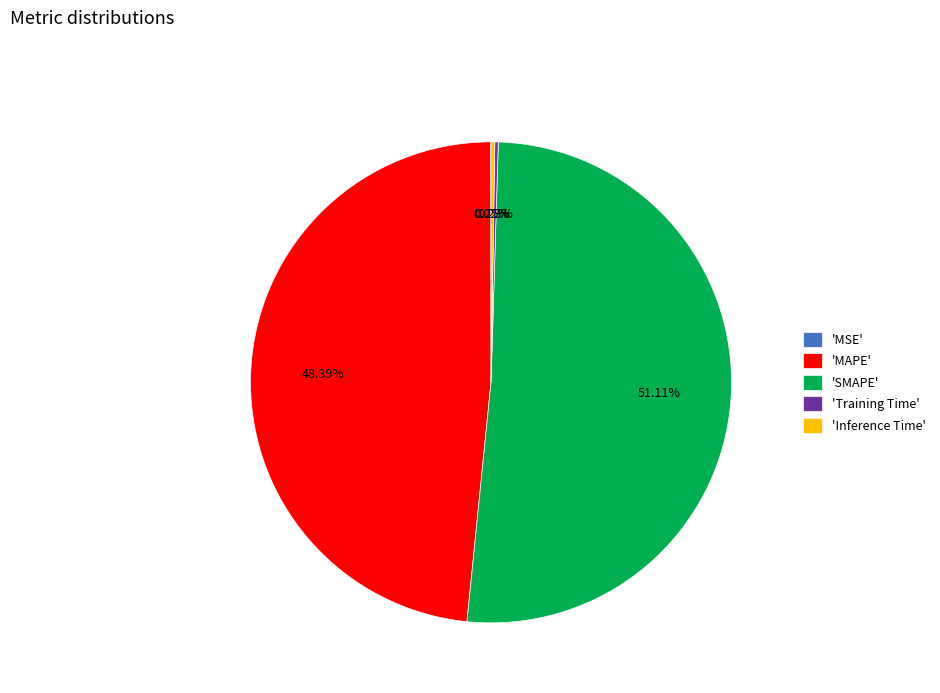

Do 'SMAPE' and 'MAPE' together represent more than half of the pie?

Yes